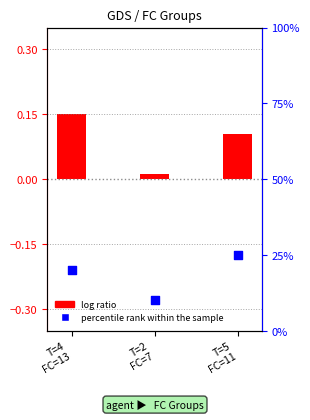

Is the value of log ratio at T=5
FC=11 greater than the value of percentile rank within the sample at T=5
FC=11?

No